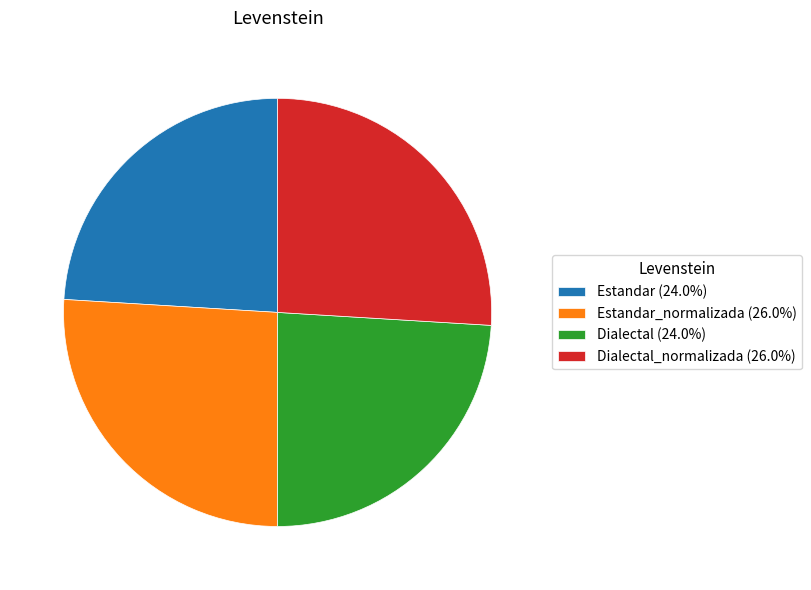

What is the ratio of the value at Estandar_normalizada (26.0%) to the value at Dialectal_normalizada (26.0%)?

1.0